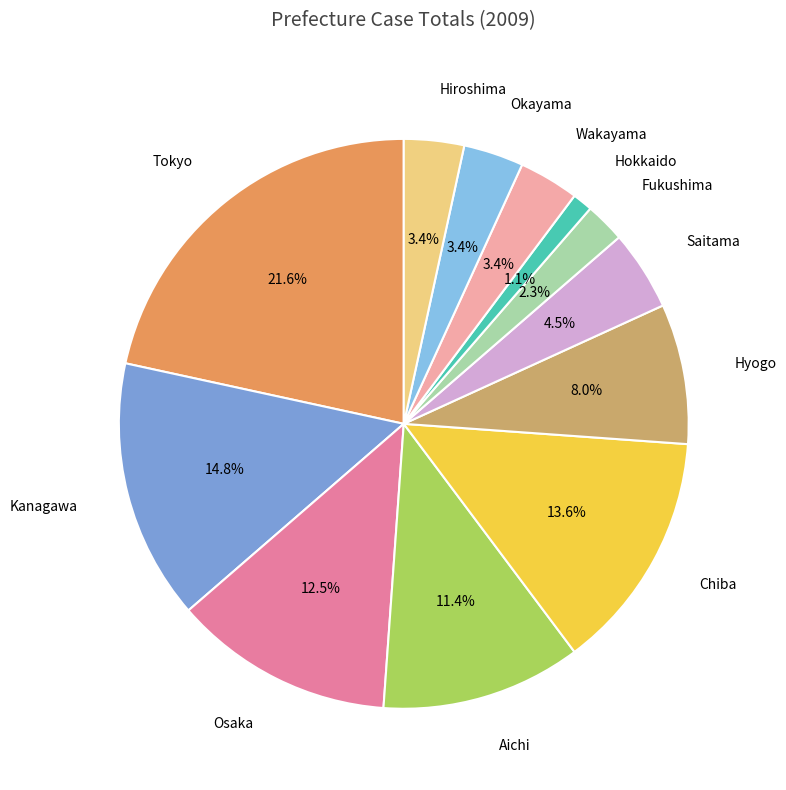

How many slices are in this pie chart?

12